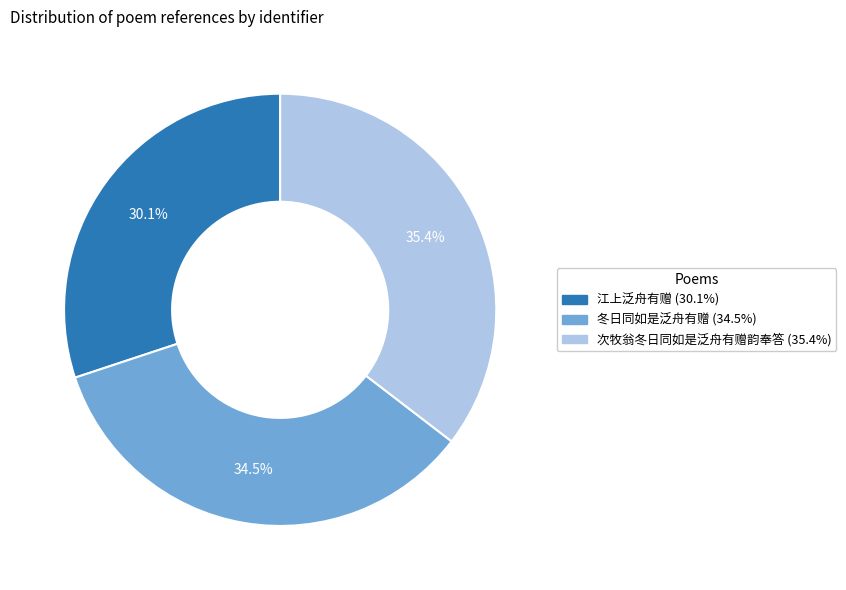

What percentage is the 次牧翁冬日同如是泛舟有赠韵奉答 slice, to the nearest percent?

35%